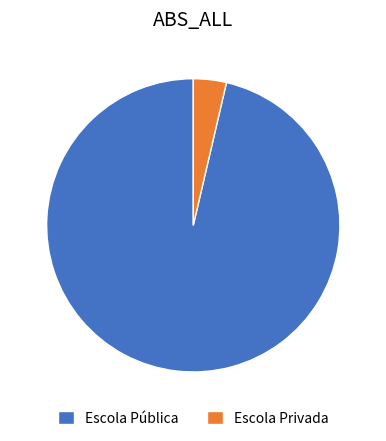

What is the majority slice?

Escola Pública